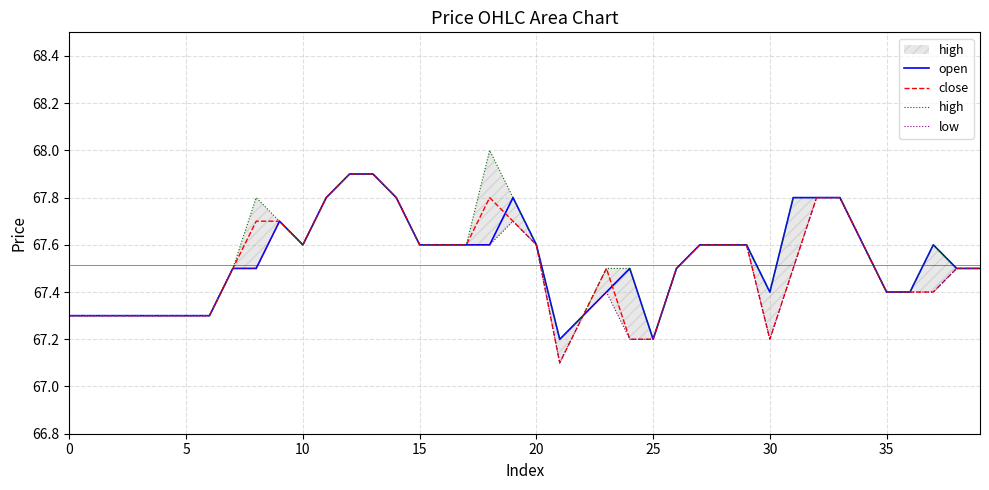

Is it true that high equals 15.4 at 20?

False